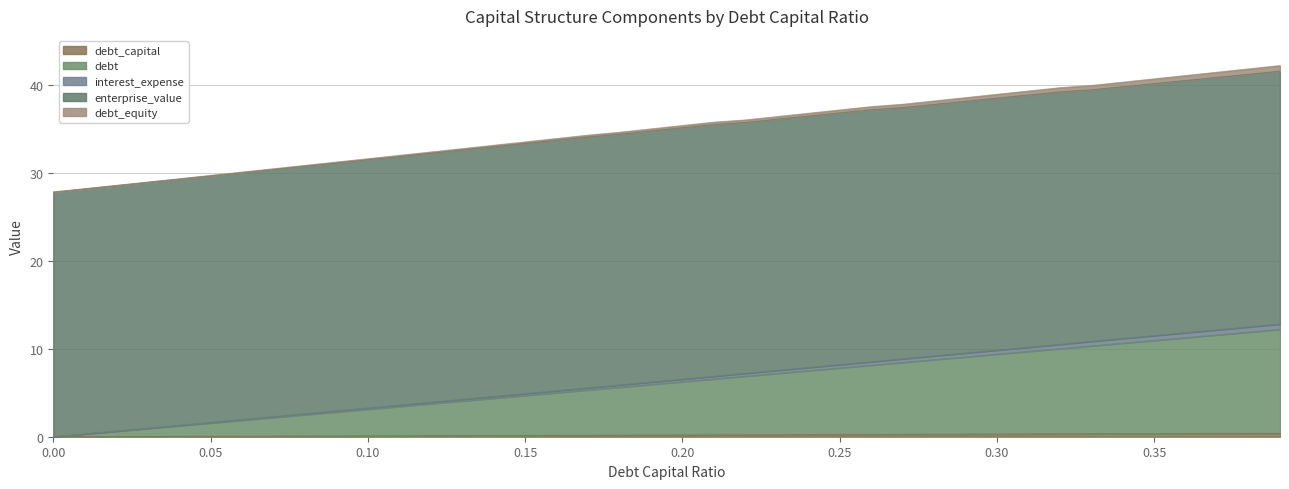

Does the chart display data point markers on the line(s)?

No